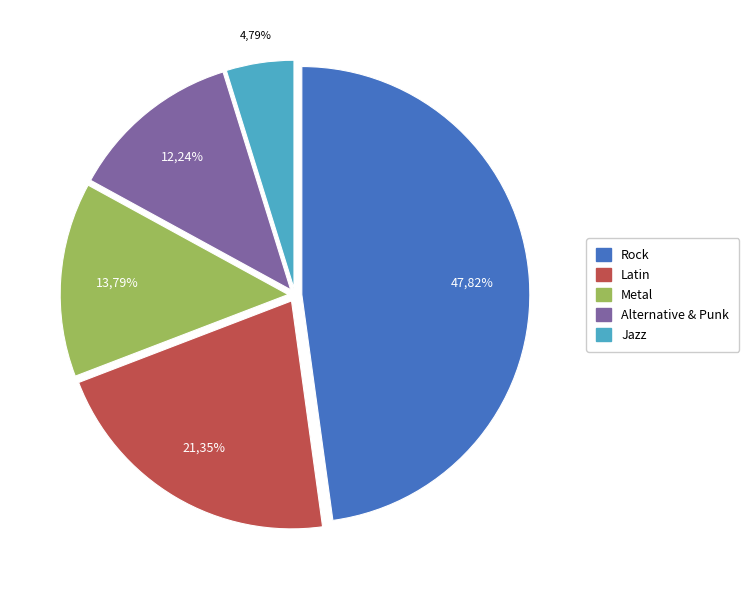

How much of the chart is everything except Latin?

78.7%